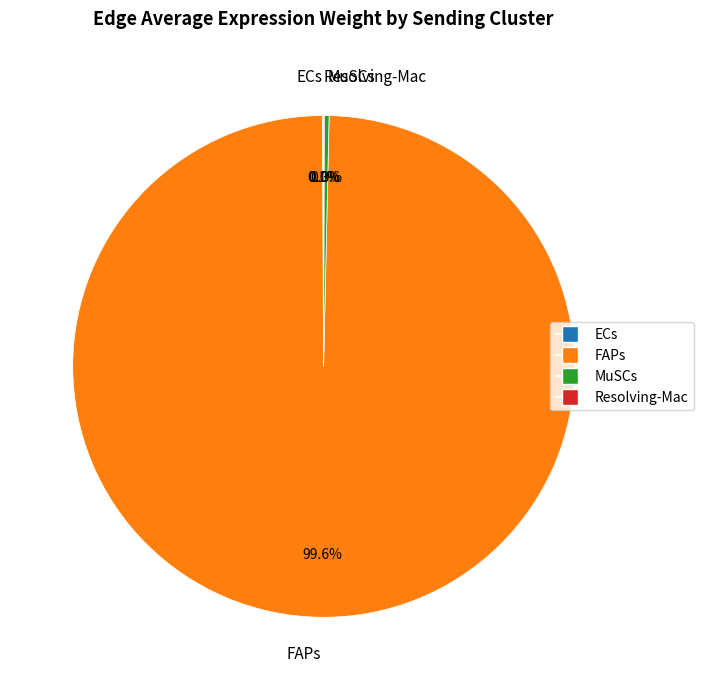

Which category has the biggest portion of the pie?

FAPs